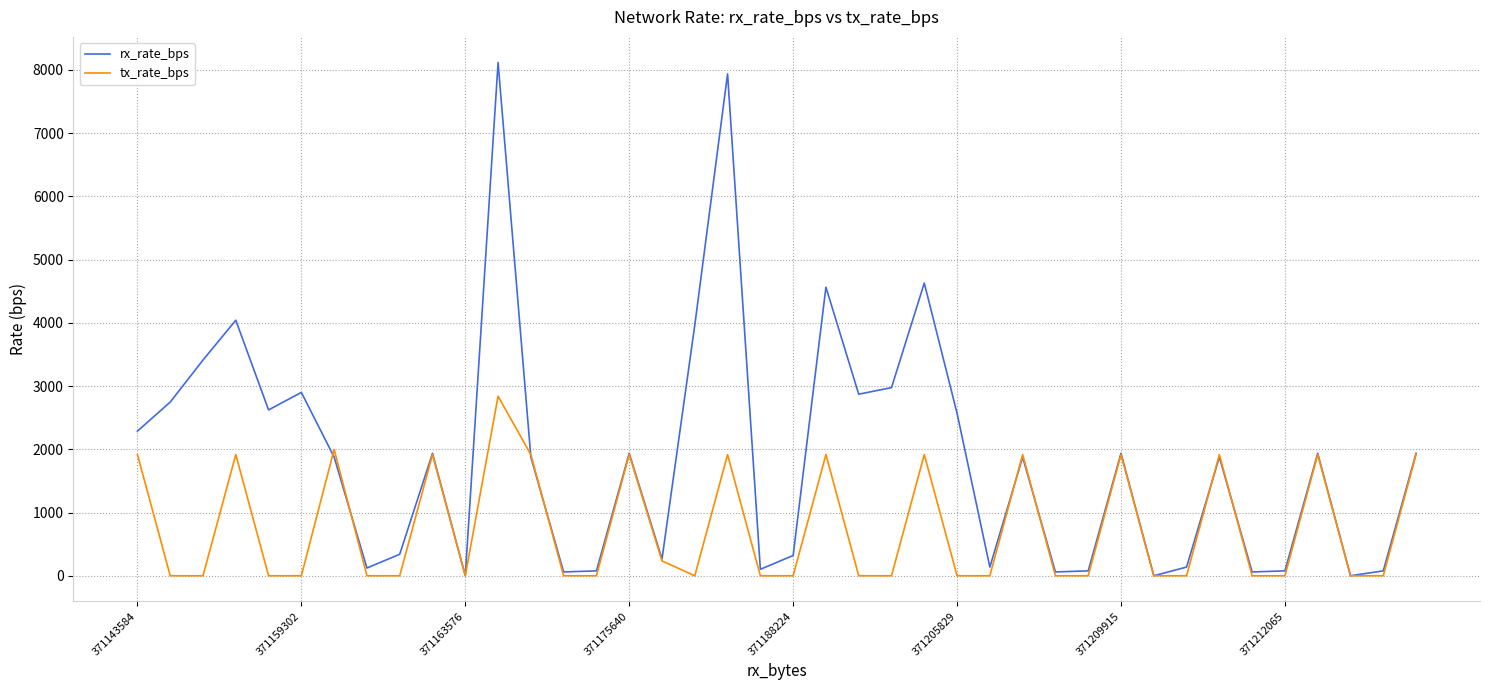

List the series in order of their overall mean, lowest first.

tx_rate_bps, rx_rate_bps